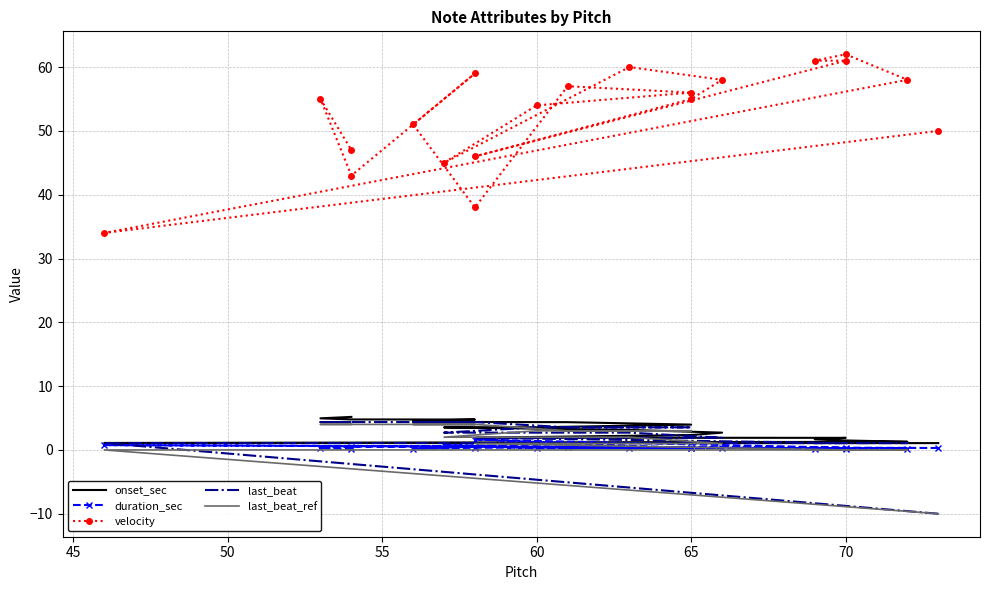

True or false: last_beat and onset_sec intersect in this chart.

False